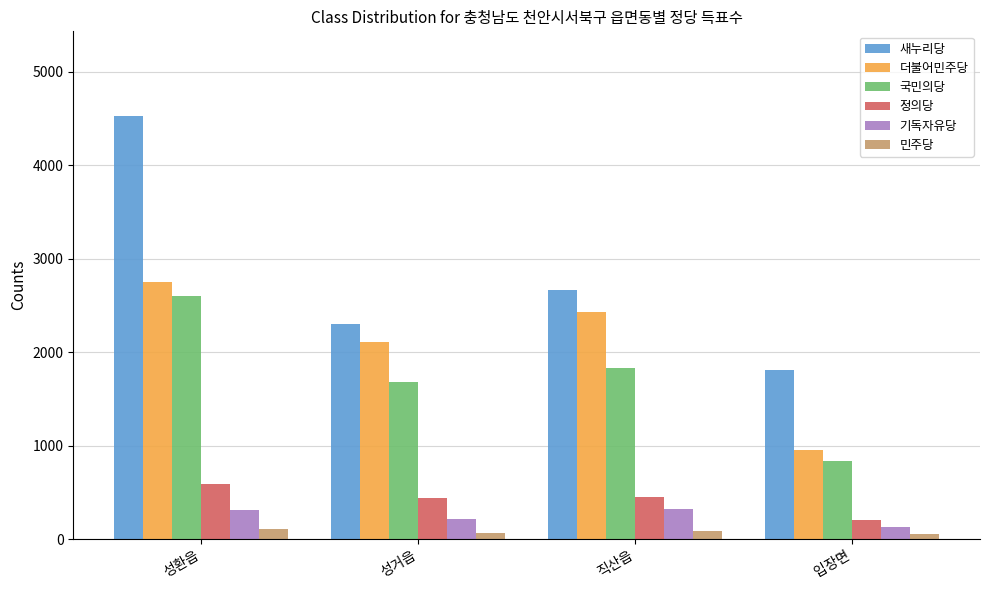

Which series has the widest spread of values?

새누리당